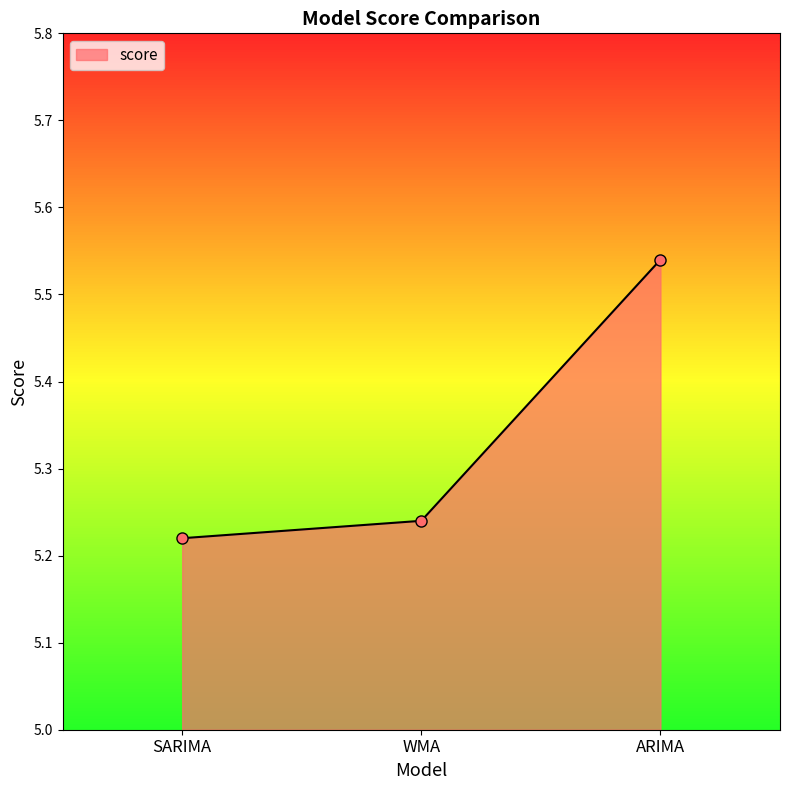

At which category does the chart reach its minimum across all series?

SARIMA